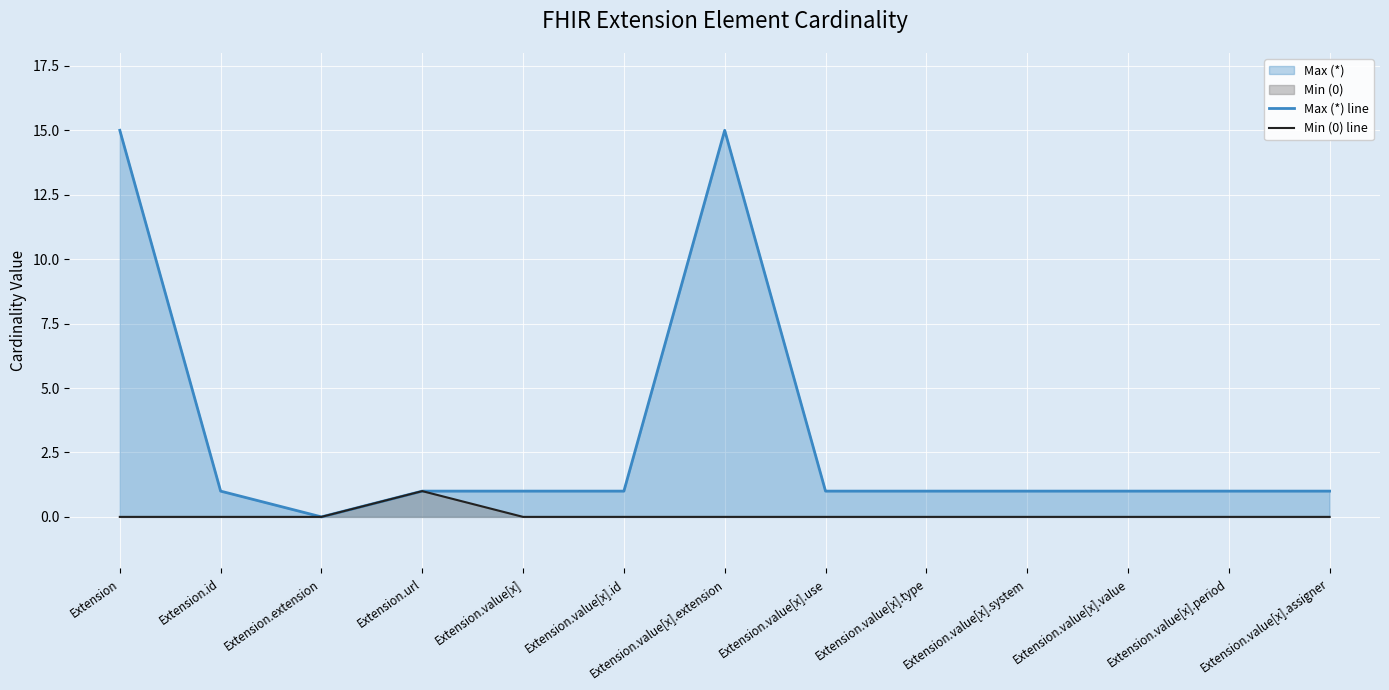

Between Extension.url and Extension.value[x].type, which is larger?

Extension.url